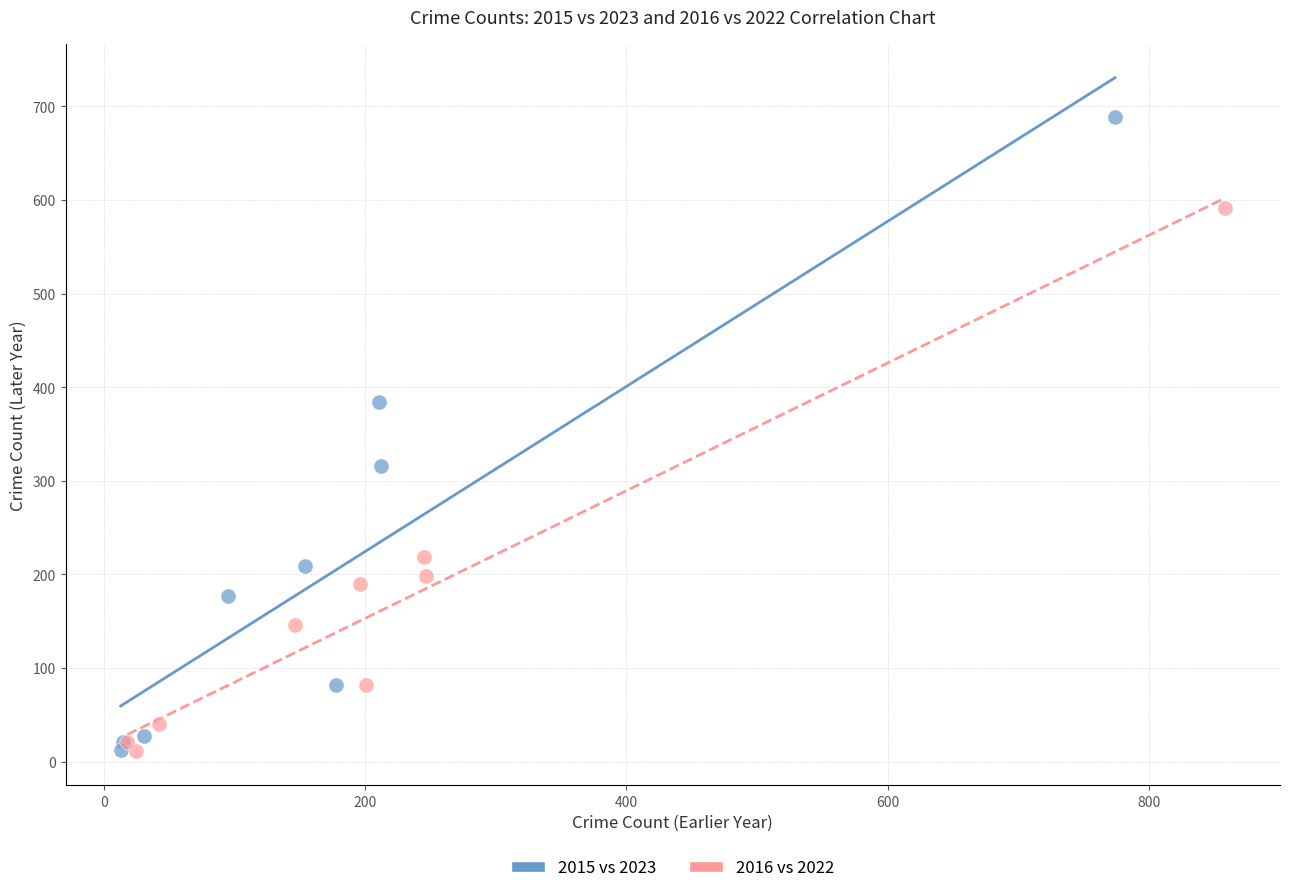

Which series has the largest Y range (max minus min)?

2015 vs 2023